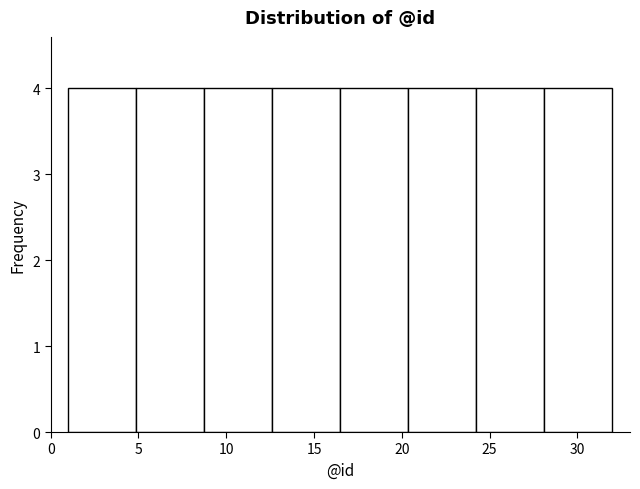

What is the height of the bar covering 9.0 to 12.5 on the x-axis? Neither the bar edges nor the heights are printed on the chart, so give them approximately, as read against the axes.

4